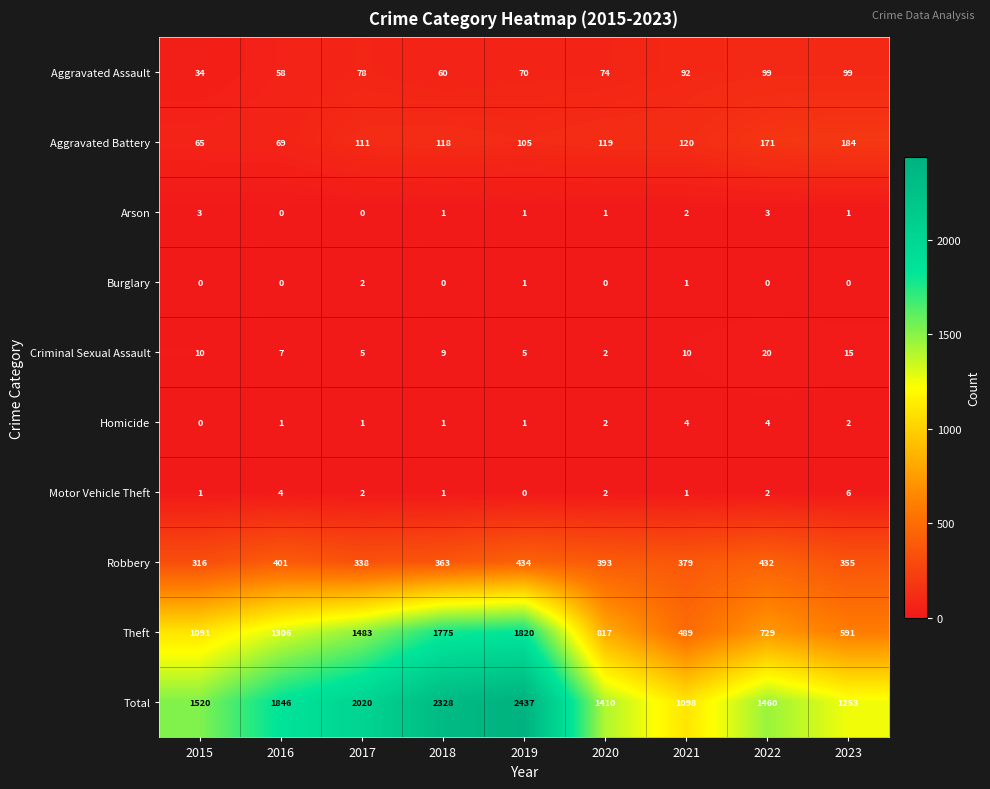

What is the total value across all series at 2022?

2920